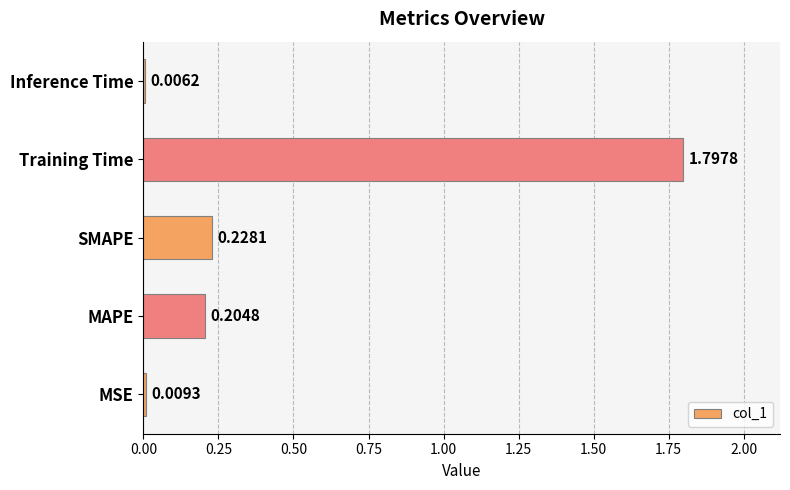

Which label corresponds to the largest value in the chart?

Training Time